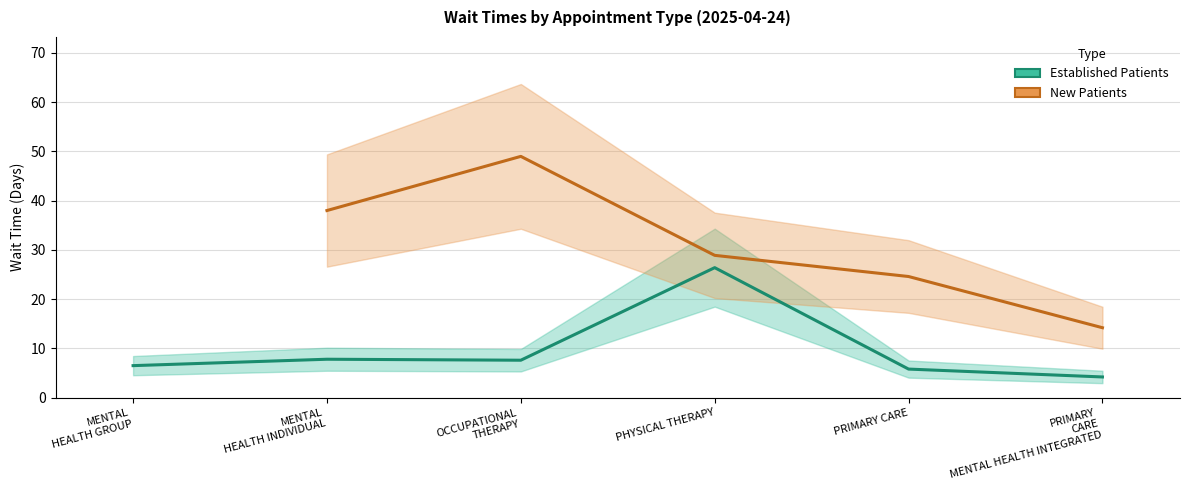

Does the chart have visible grid lines?

Yes